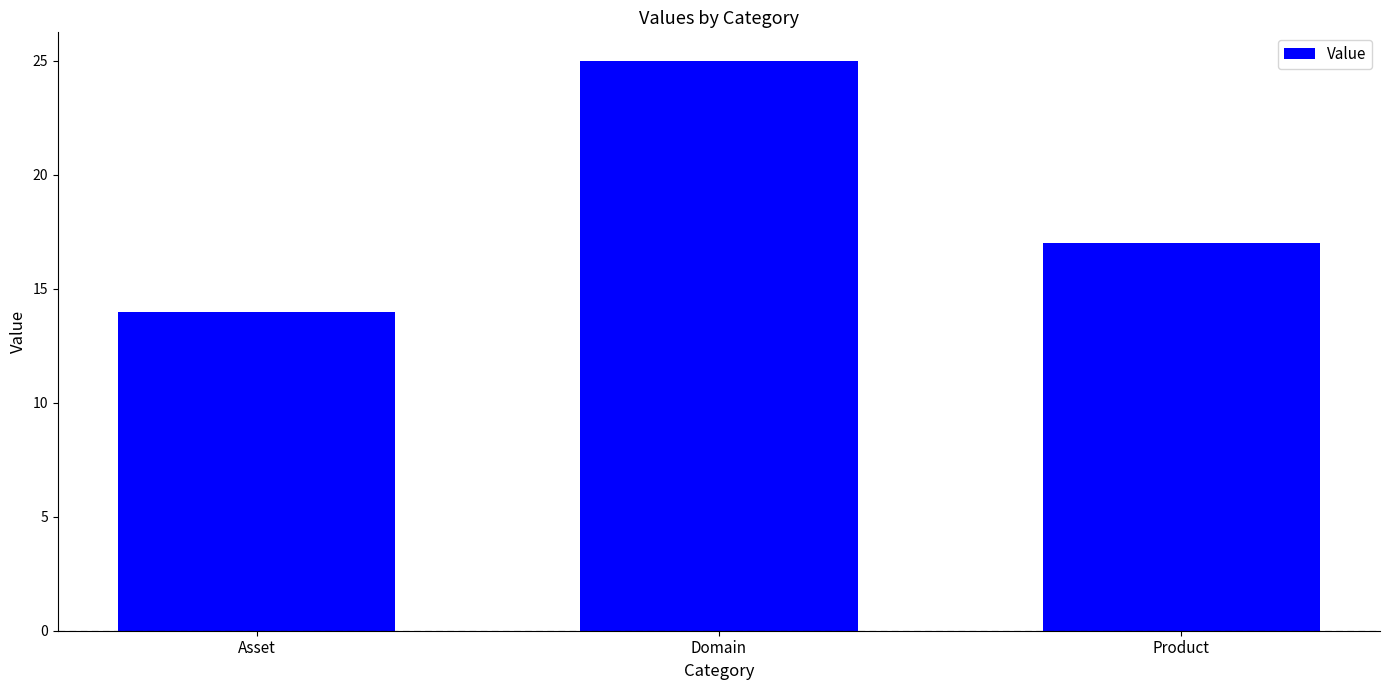

What is the maximum value shown in the chart?

25